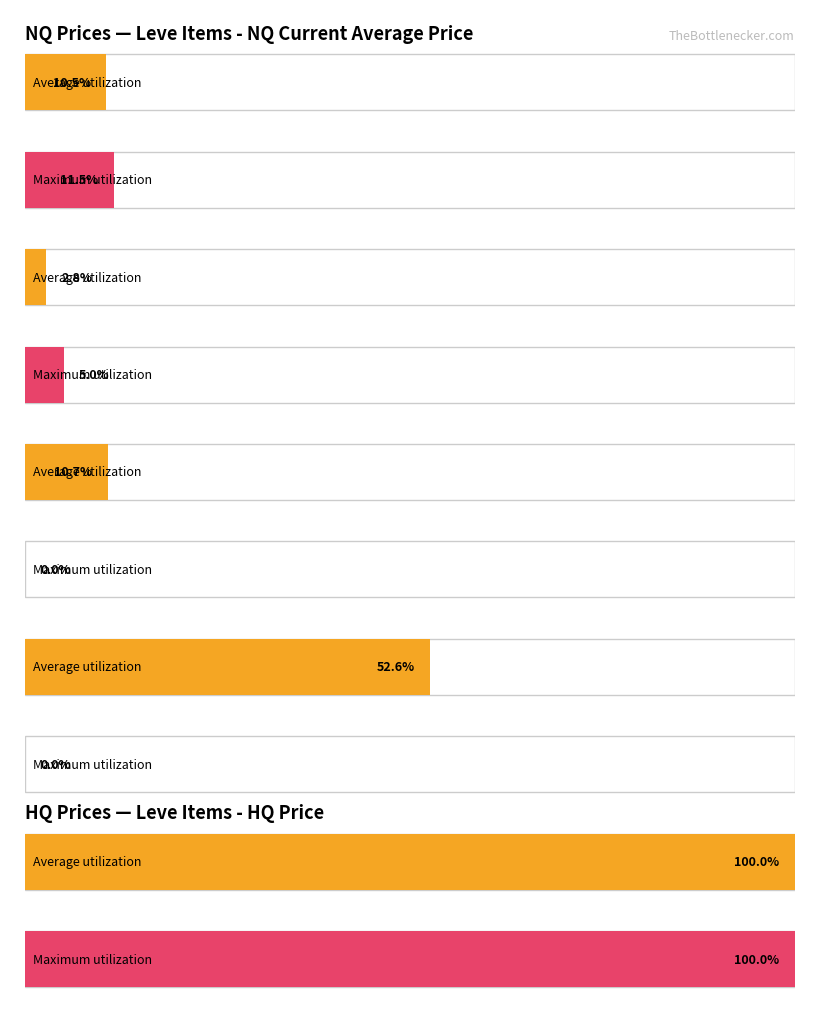

How many data points in Maximum utilization are less than 500?

5